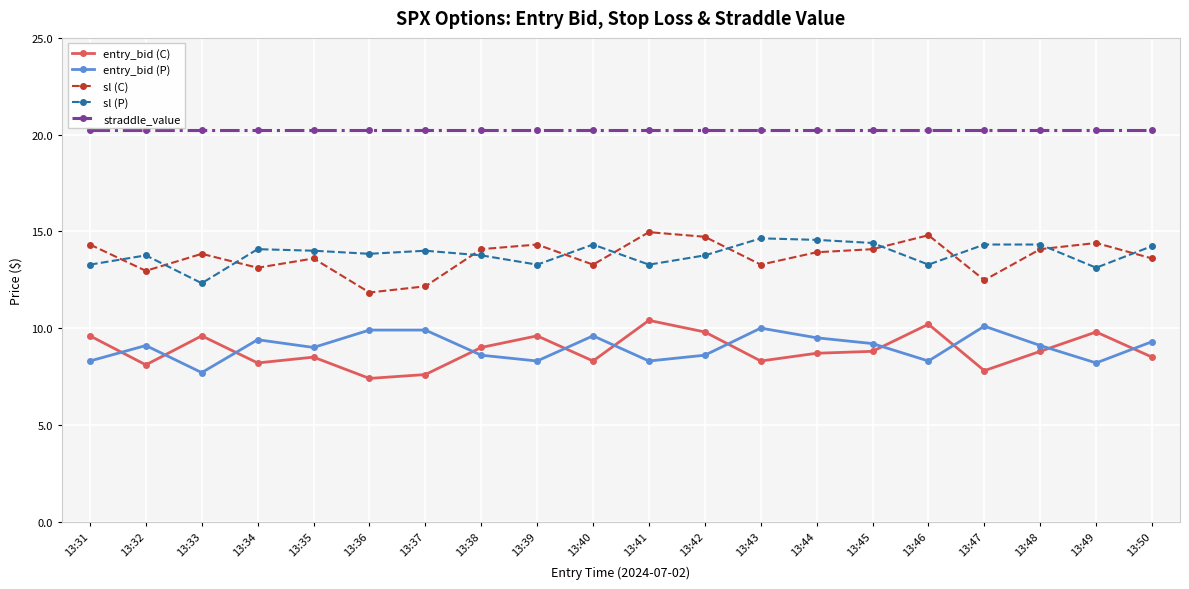

What is the smallest value displayed?

7.4